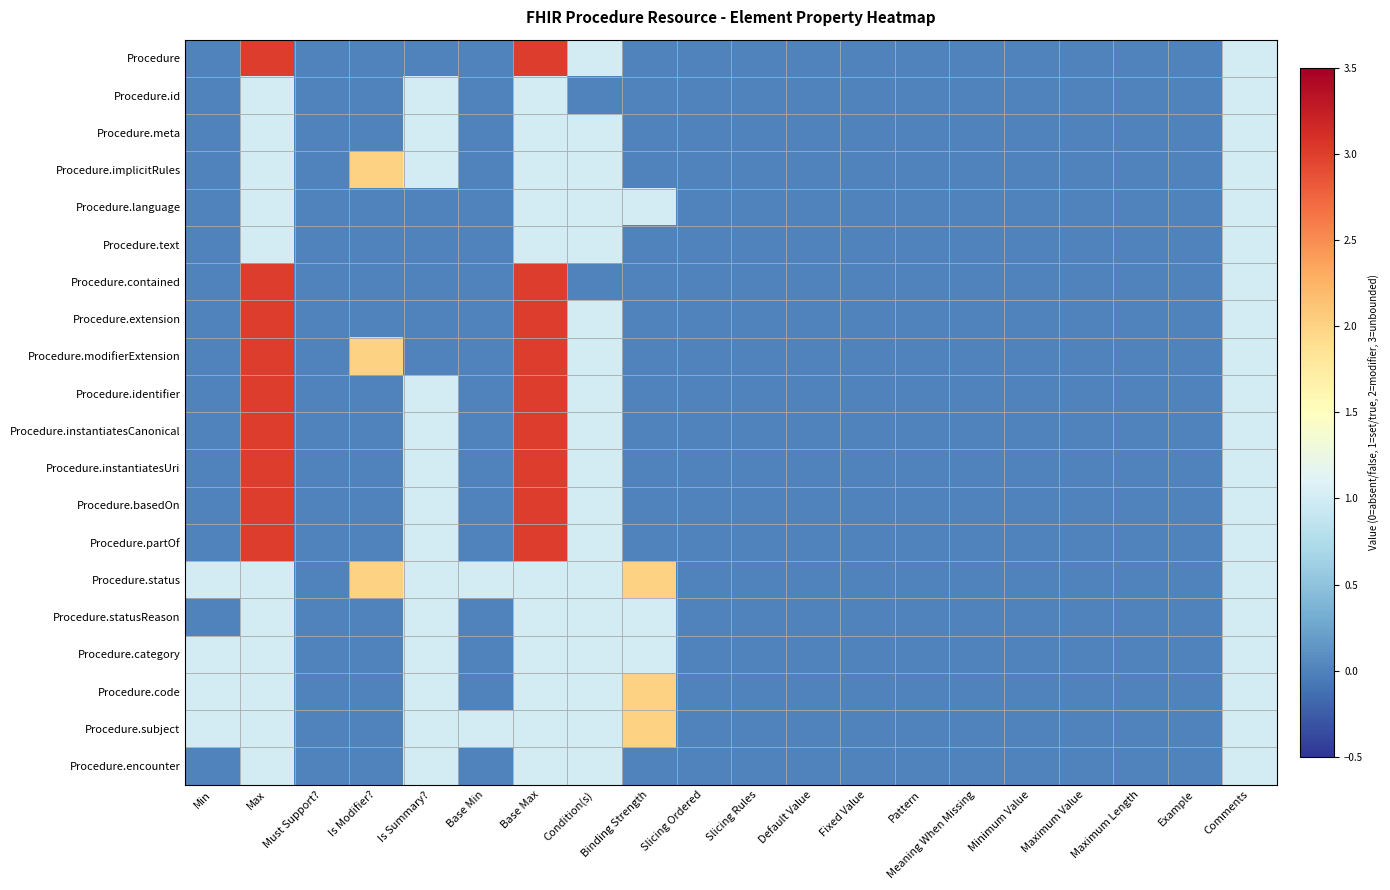

List the series in order of their peak value, highest first.

Procedure, Procedure.contained, Procedure.extension, Procedure.modifierExtension, Procedure.identifier, Procedure.instantiatesCanonical, Procedure.instantiatesUri, Procedure.basedOn, Procedure.partOf, Procedure.implicitRules, Procedure.status, Procedure.code, Procedure.subject, Procedure.id, Procedure.meta, Procedure.language, Procedure.text, Procedure.statusReason, Procedure.category, Procedure.encounter